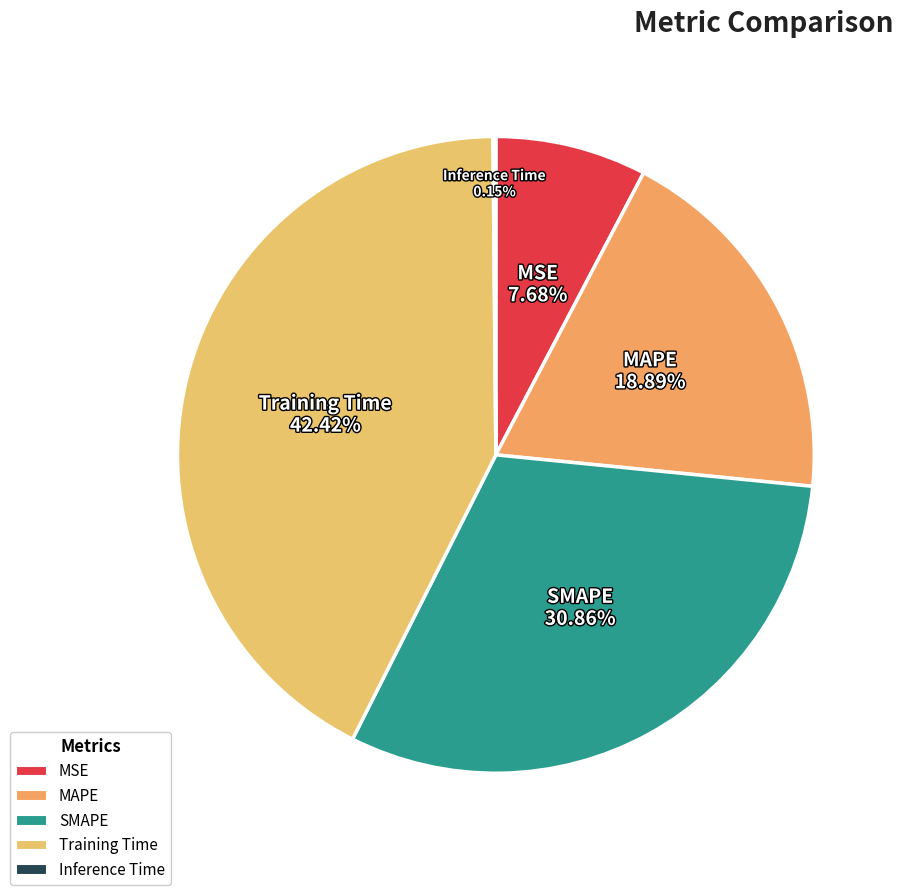

The MSE slice represents 18% of the pie. True or false?

False